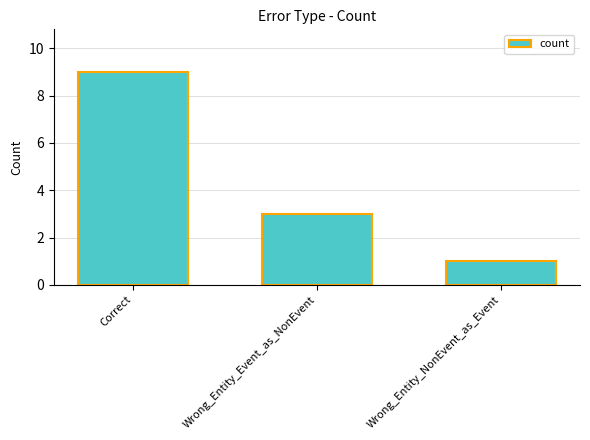

Approximately how many times larger is the value at Wrong_Entity_Event_as_NonEvent compared to Wrong_Entity_NonEvent_as_Event?

3.0